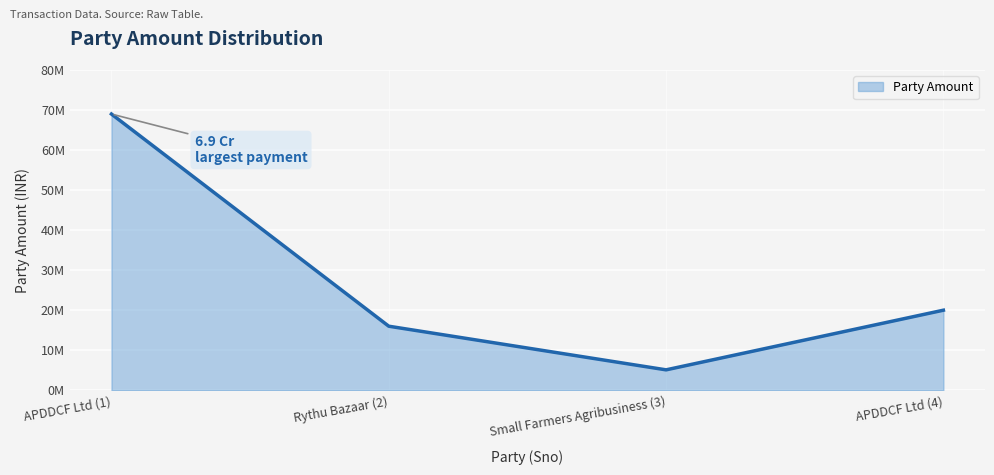

The value at Small Farmers Agribusiness (3) is 8075607. True or false?

False